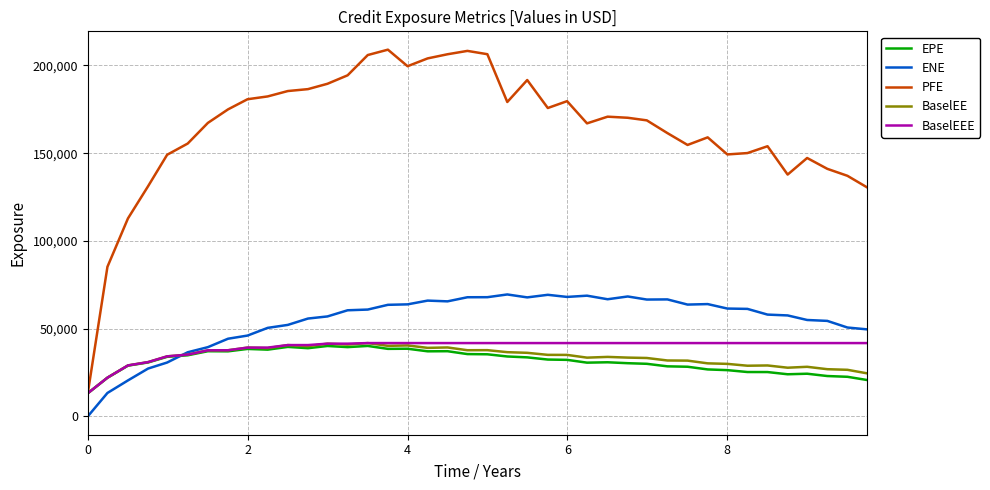

Does the chart have visible grid lines?

Yes